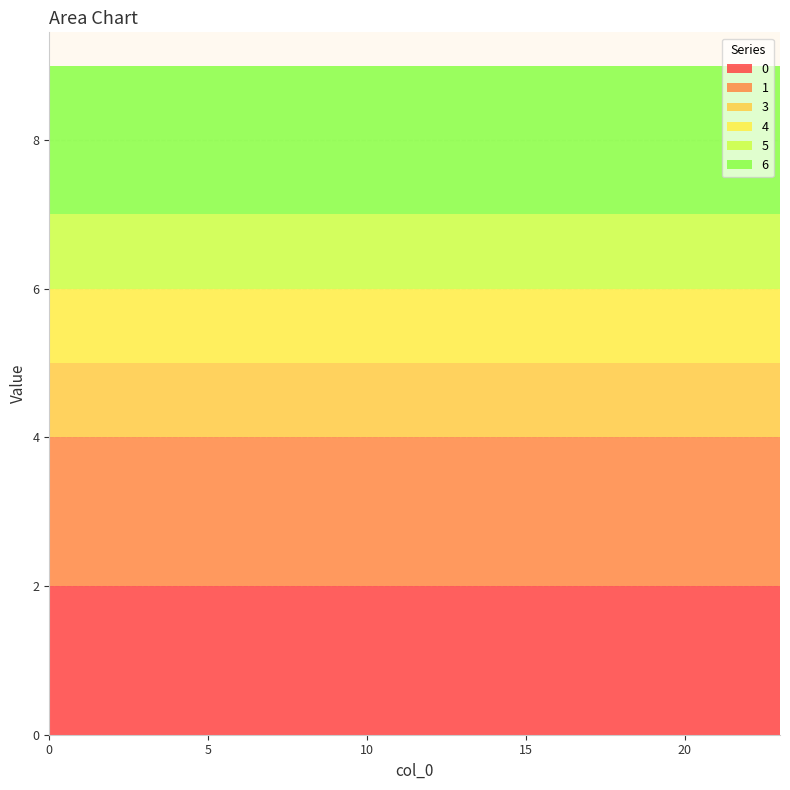

Reading left to right, list all the values displayed in this chart.

0: 0=2	1=2	2=2	3=2	4=2	5=2	6=2	7=2	8=2	9=2	10=2	11=2	12=2	13=2	14=2	15=2	16=2	17=2	18=2	19=2	20=2	21=2	22=2	23=2
1: 0=2	1=2	2=2	3=2	4=2	5=2	6=2	7=2	8=2	9=2	10=2	11=2	12=2	13=2	14=2	15=2	16=2	17=2	18=2	19=2	20=2	21=2	22=2	23=2
3: 0=1	1=1	2=1	3=1	4=1	5=1	6=1	7=1	8=1	9=1	10=1	11=1	12=1	13=1	14=1	15=1	16=1	17=1	18=1	19=1	20=1	21=1	22=1	23=1
4: 0=1	1=1	2=1	3=1	4=1	5=1	6=1	7=1	8=1	9=1	10=1	11=1	12=1	13=1	14=1	15=1	16=1	17=1	18=1	19=1	20=1	21=1	22=1	23=1
5: 0=1	1=1	2=1	3=1	4=1	5=1	6=1	7=1	8=1	9=1	10=1	11=1	12=1	13=1	14=1	15=1	16=1	17=1	18=1	19=1	20=1	21=1	22=1	23=1
6: 0=2	1=2	2=2	3=2	4=2	5=2	6=2	7=2	8=2	9=2	10=2	11=2	12=2	13=2	14=2	15=2	16=2	17=2	18=2	19=2	20=2	21=2	22=2	23=2